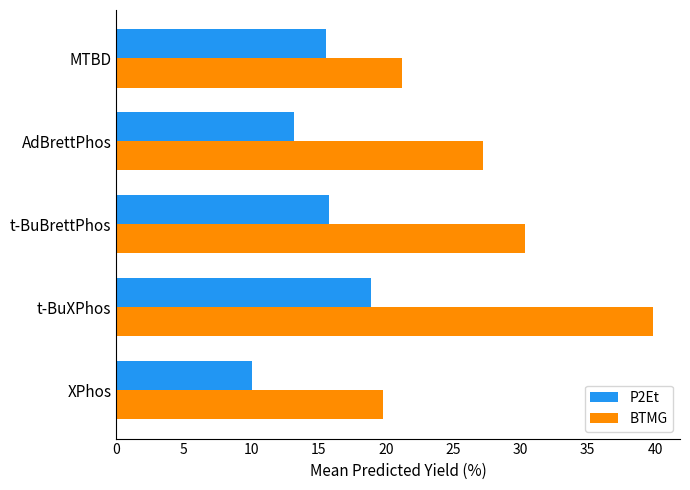

Rank the categories by BTMG value from highest to lowest.

t-BuXPhos, t-BuBrettPhos, AdBrettPhos, MTBD, XPhos